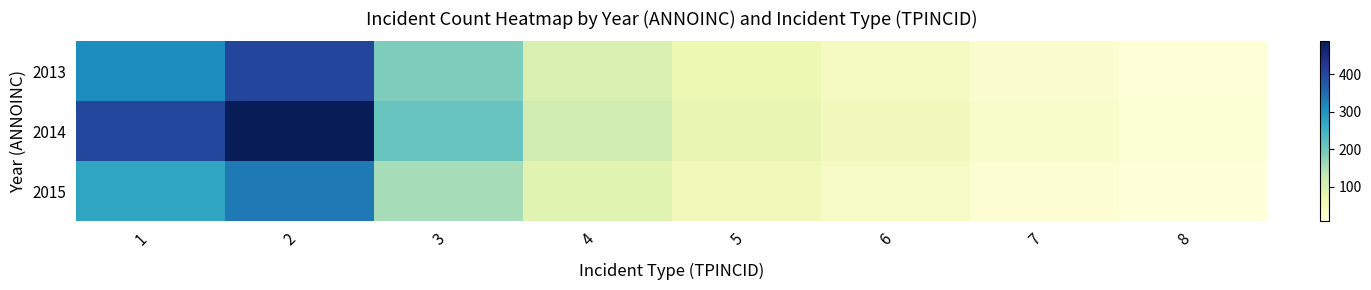

Reading right to left, extract all data points from this chart.

2013: 8=12	7=23	6=45	5=67	4=98	3=189	2=401	1=312
2014: 8=18	7=31	6=52	5=78	4=115	3=210	2=487	1=398
2015: 8=9	7=19	6=38	5=54	4=89	3=156	2=334	1=276